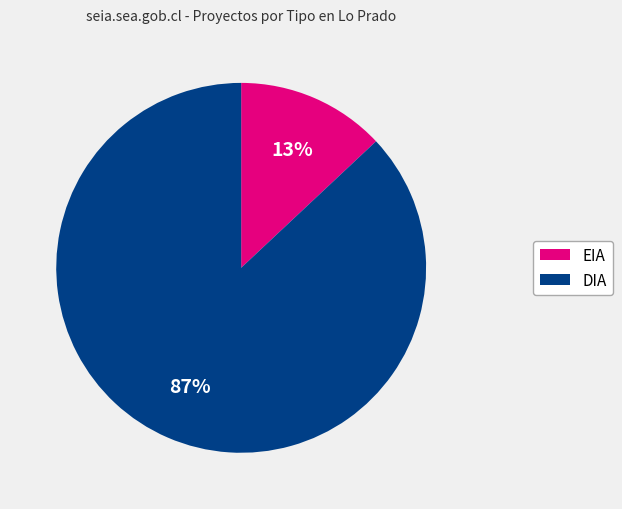

How many slices are in this pie chart?

2